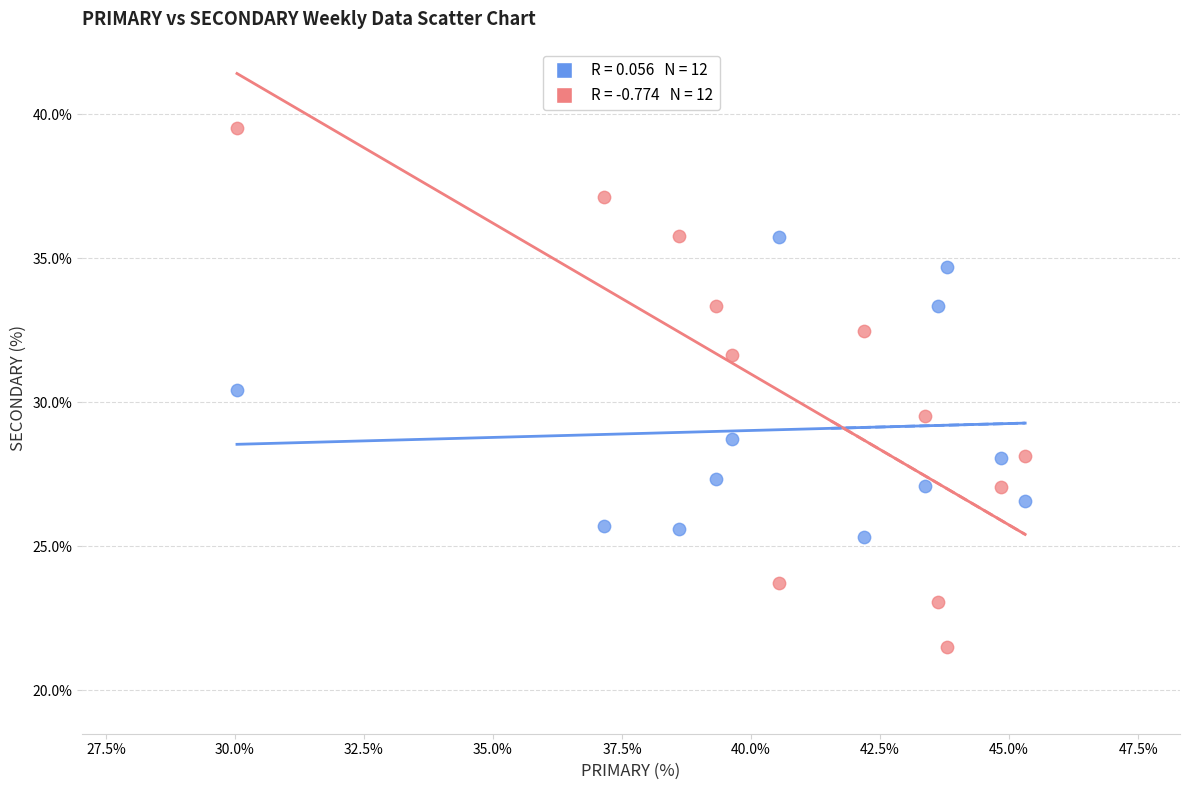

Across all data points, what is the range of X values (max minus min)?

15.3